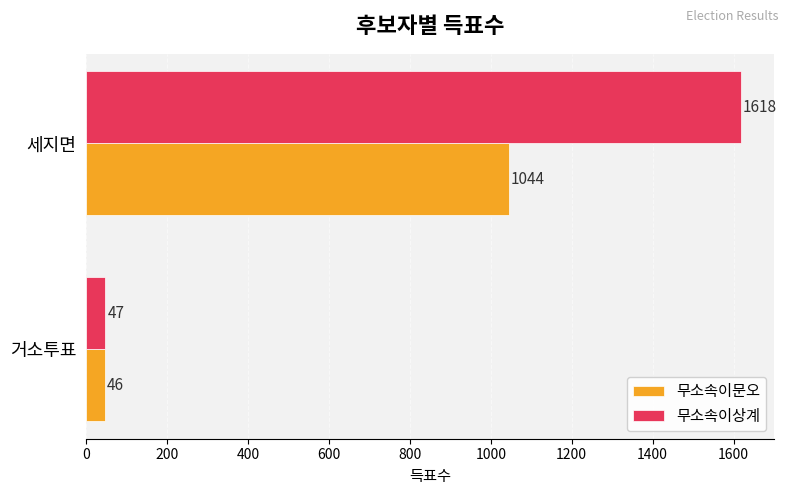

What is the approximate value of 무소속이문오 at 세지면?

1044